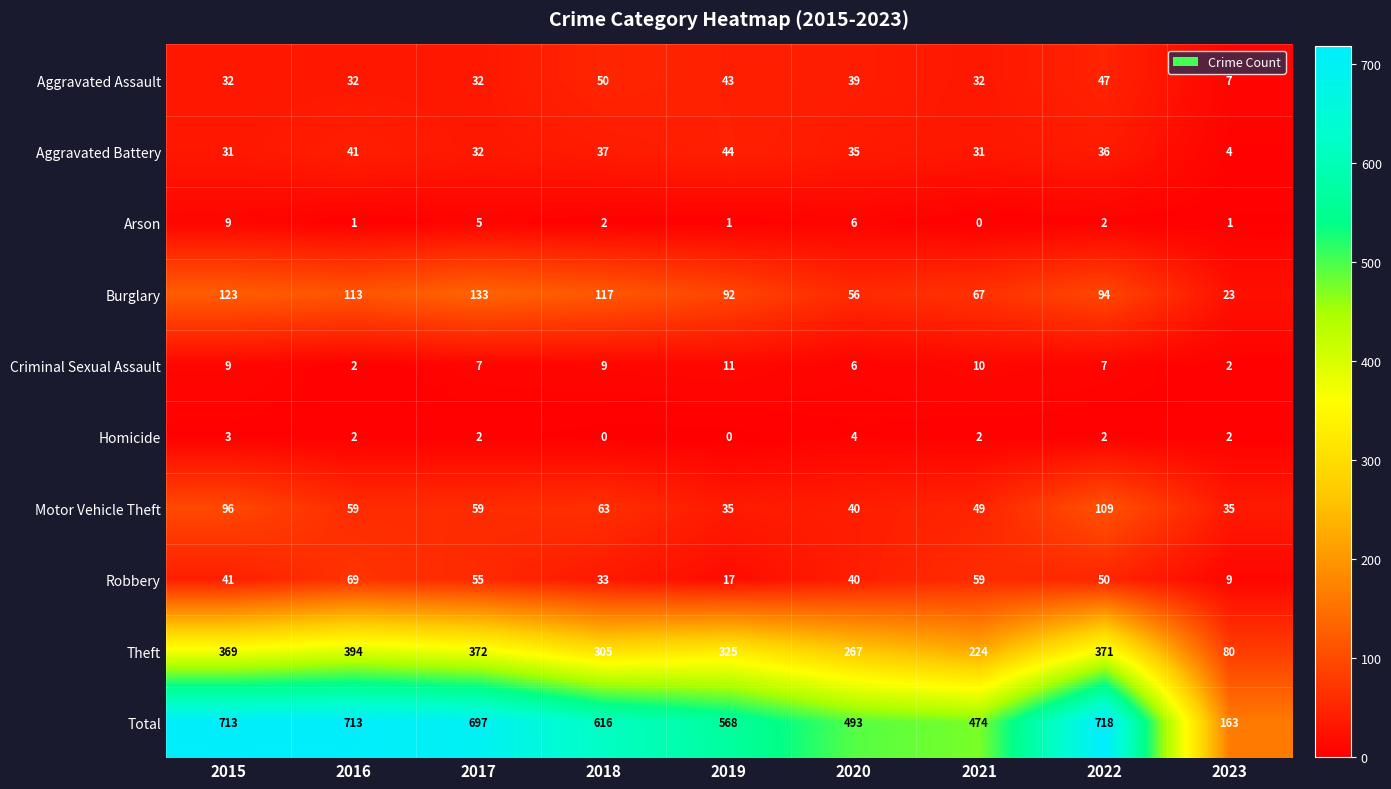

Is it true that Burglary equals 54 at 2015?

False